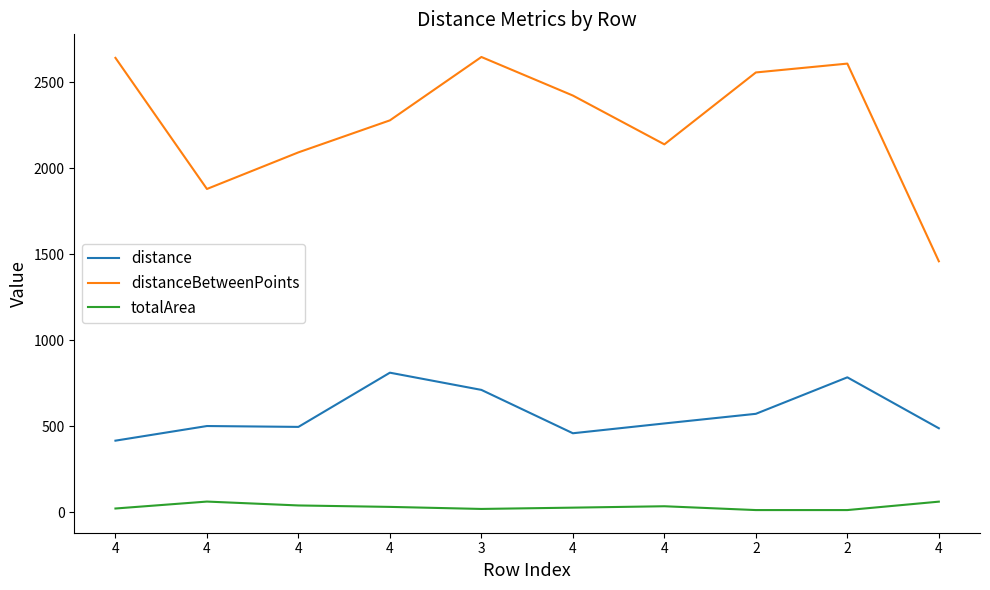

True or false: totalArea and distance cross at least once.

False